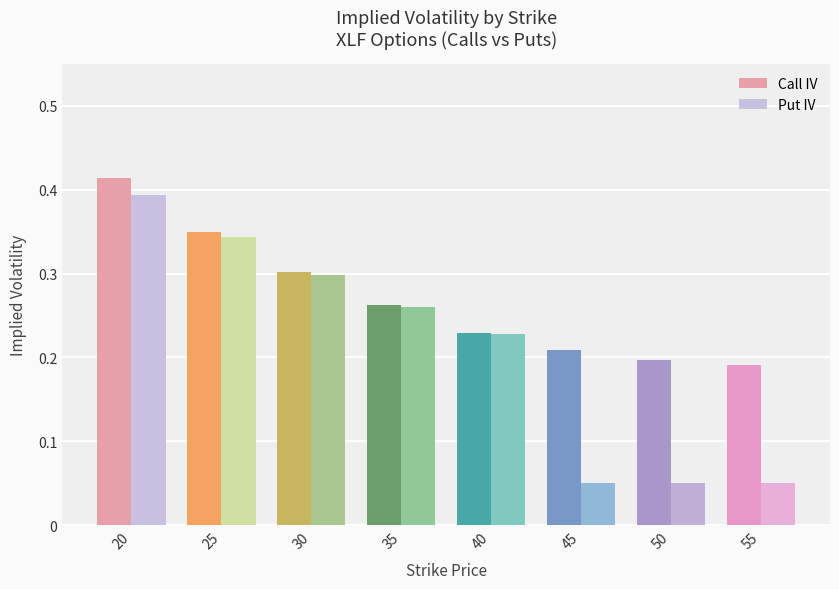

At which category is the sum across all series the highest?

20